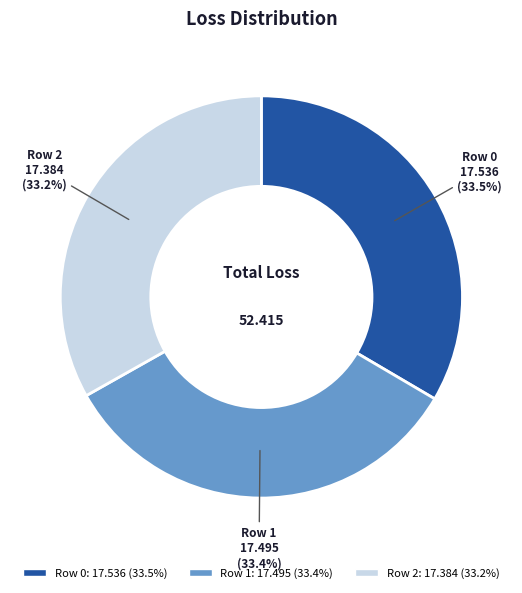

Is the sum of Row 0 and Row 2 greater than half?

Yes